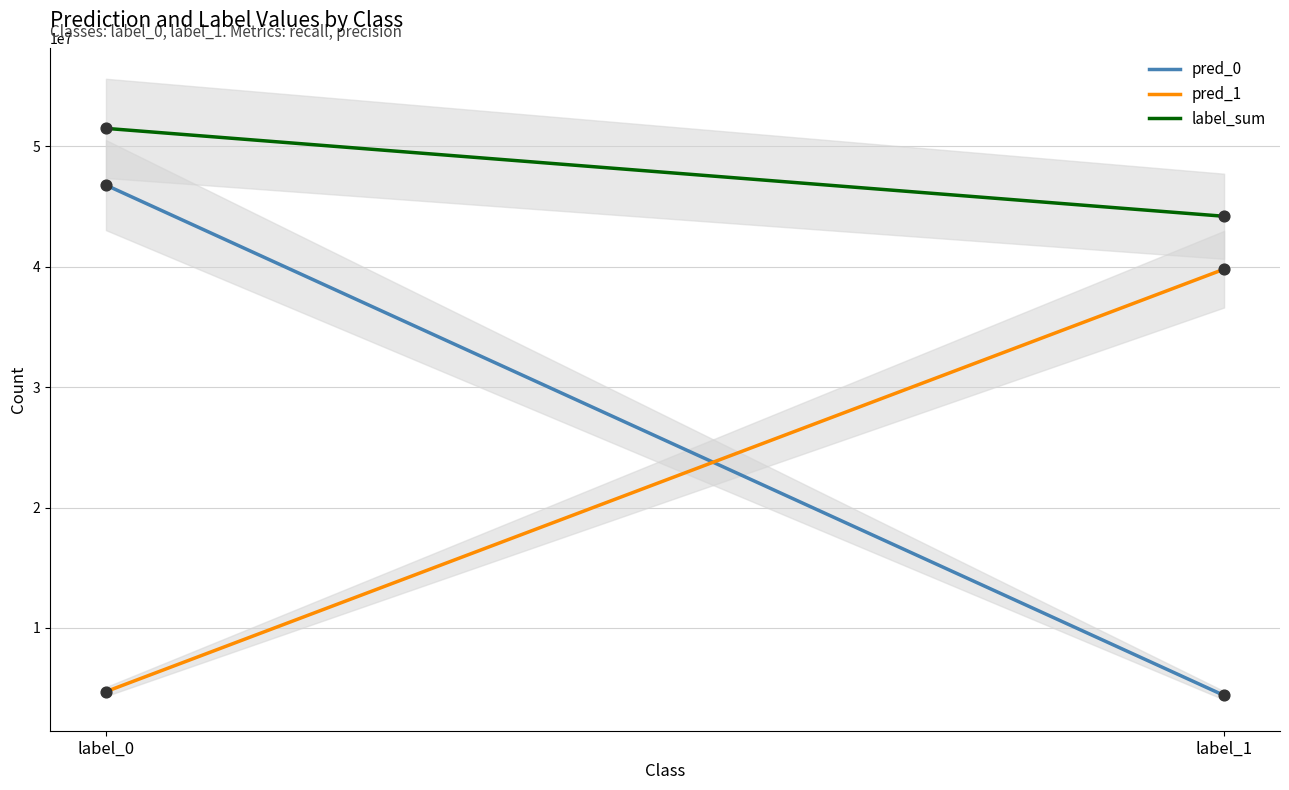

Which series contains the highest Y value?

label_sum